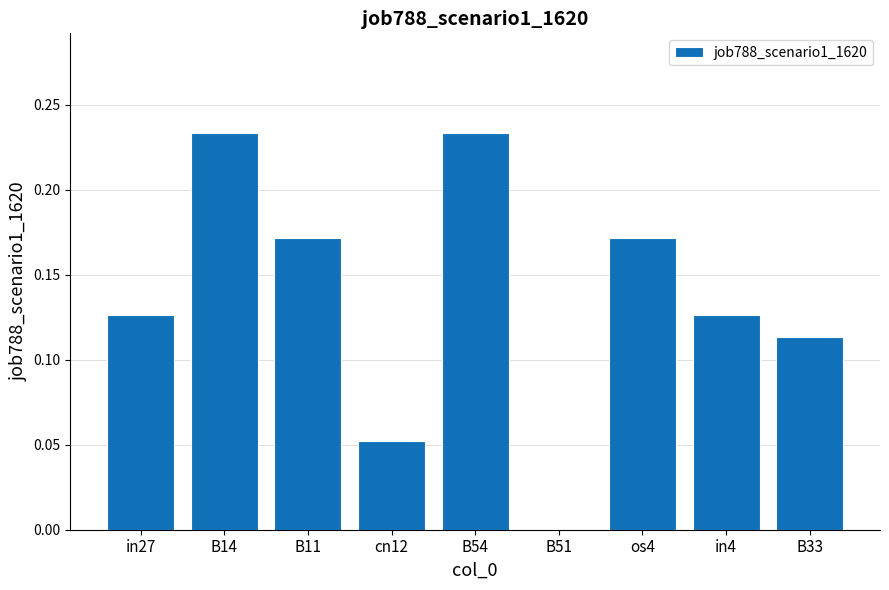

The value at B33 is 0.2. True or false?

False